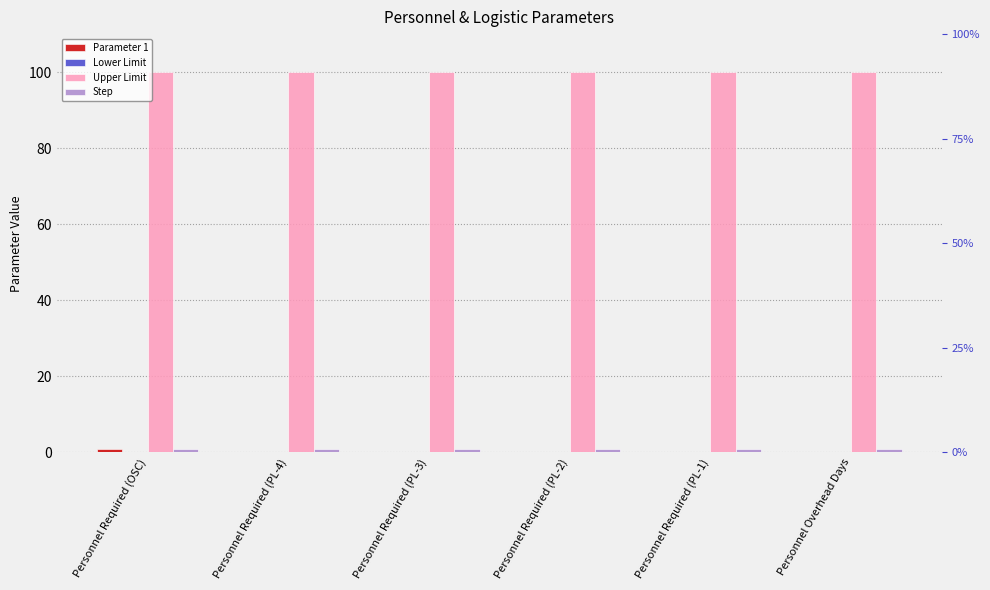

Rank the series by their maximum value, from lowest to highest.

Lower Limit, Parameter 1, Step, Upper Limit